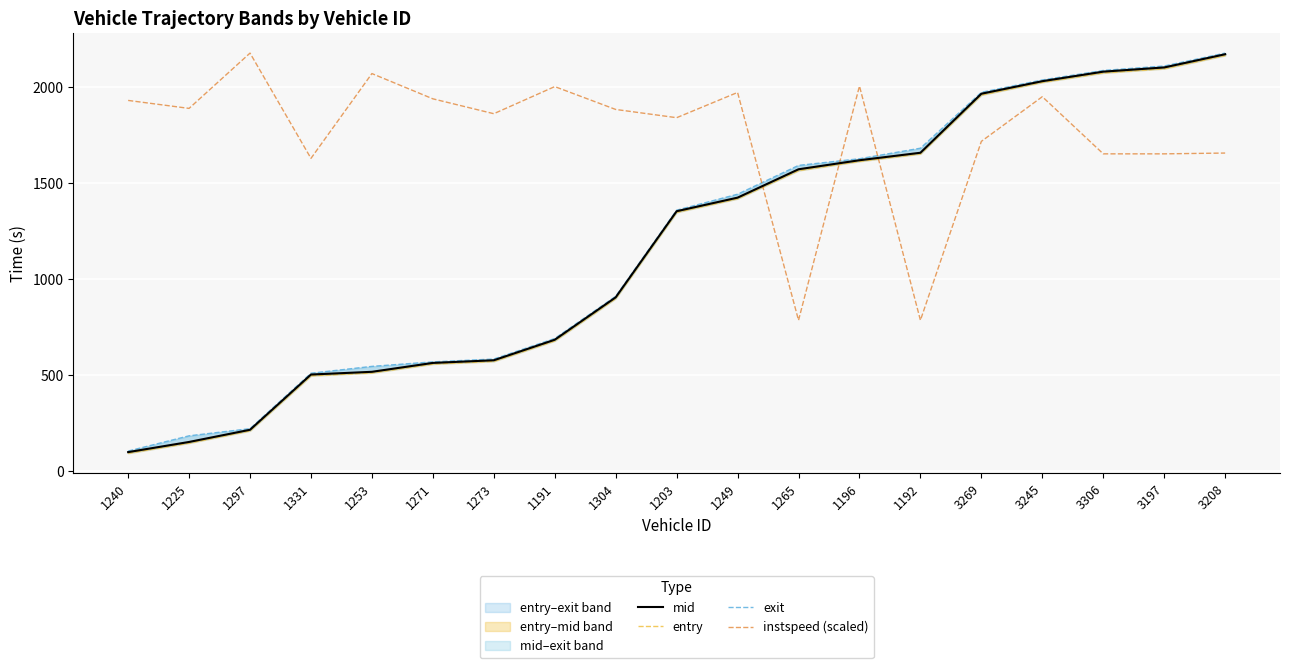

What is the minimum value shown in the chart?

93.0